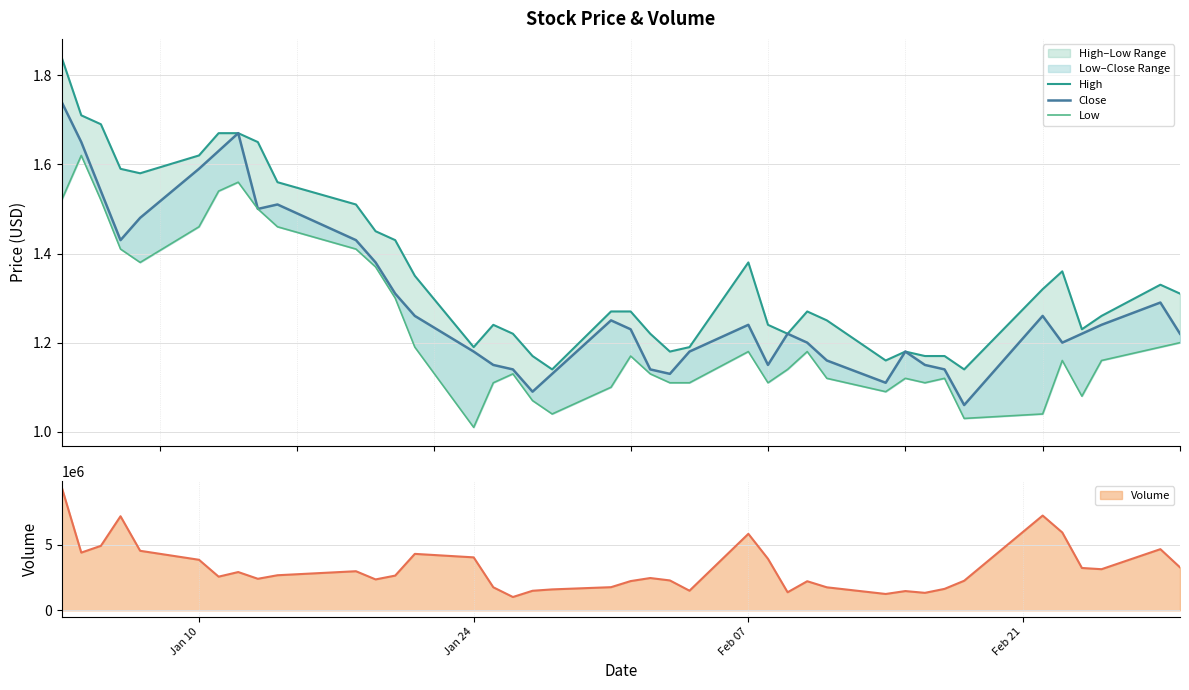

Does the chart have visible grid lines?

Yes